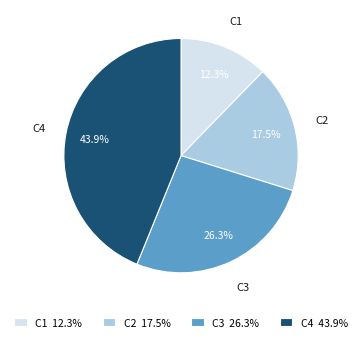

The C2 slice represents 5% of the pie. True or false?

False